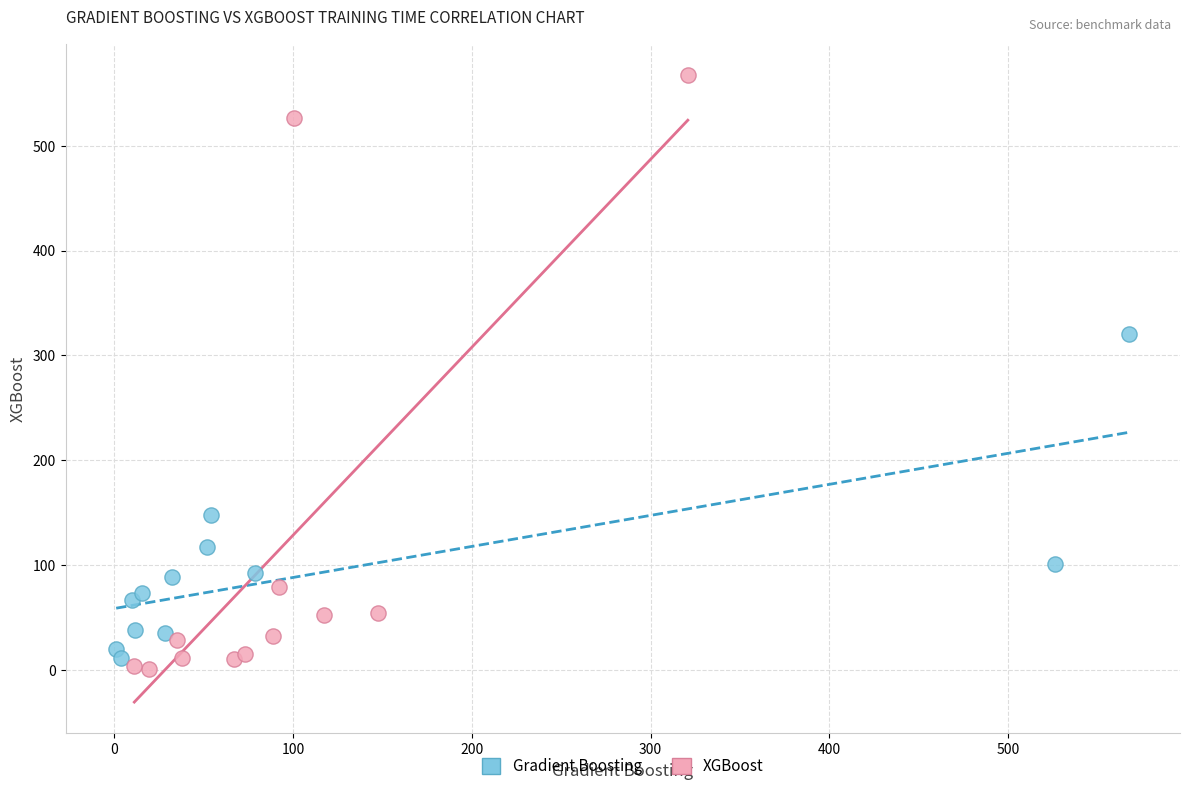

Which series reaches the maximum Y coordinate?

XGBoost